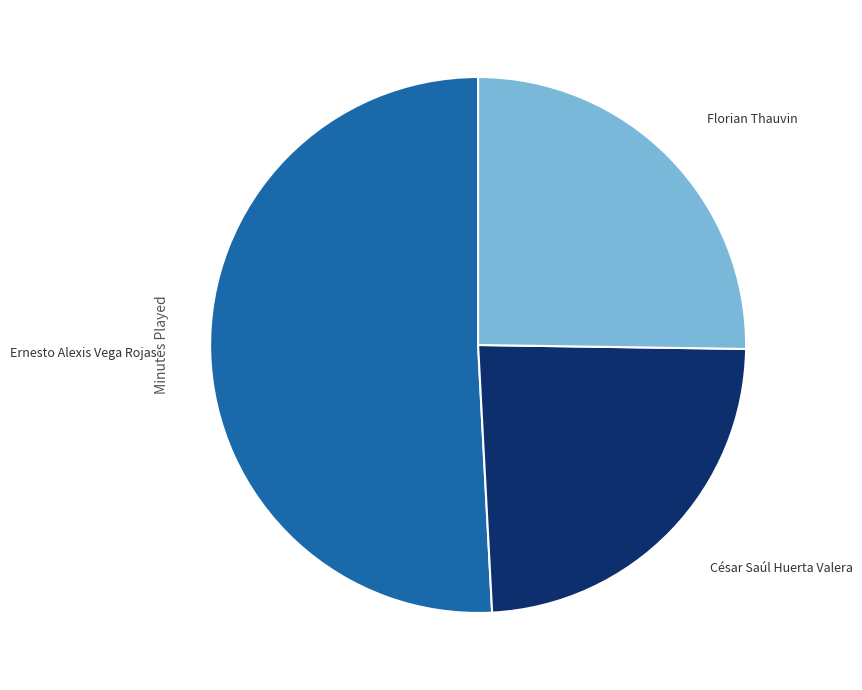

Do Florian Thauvin and César Saúl Huerta Valera together represent more than half of the pie?

No